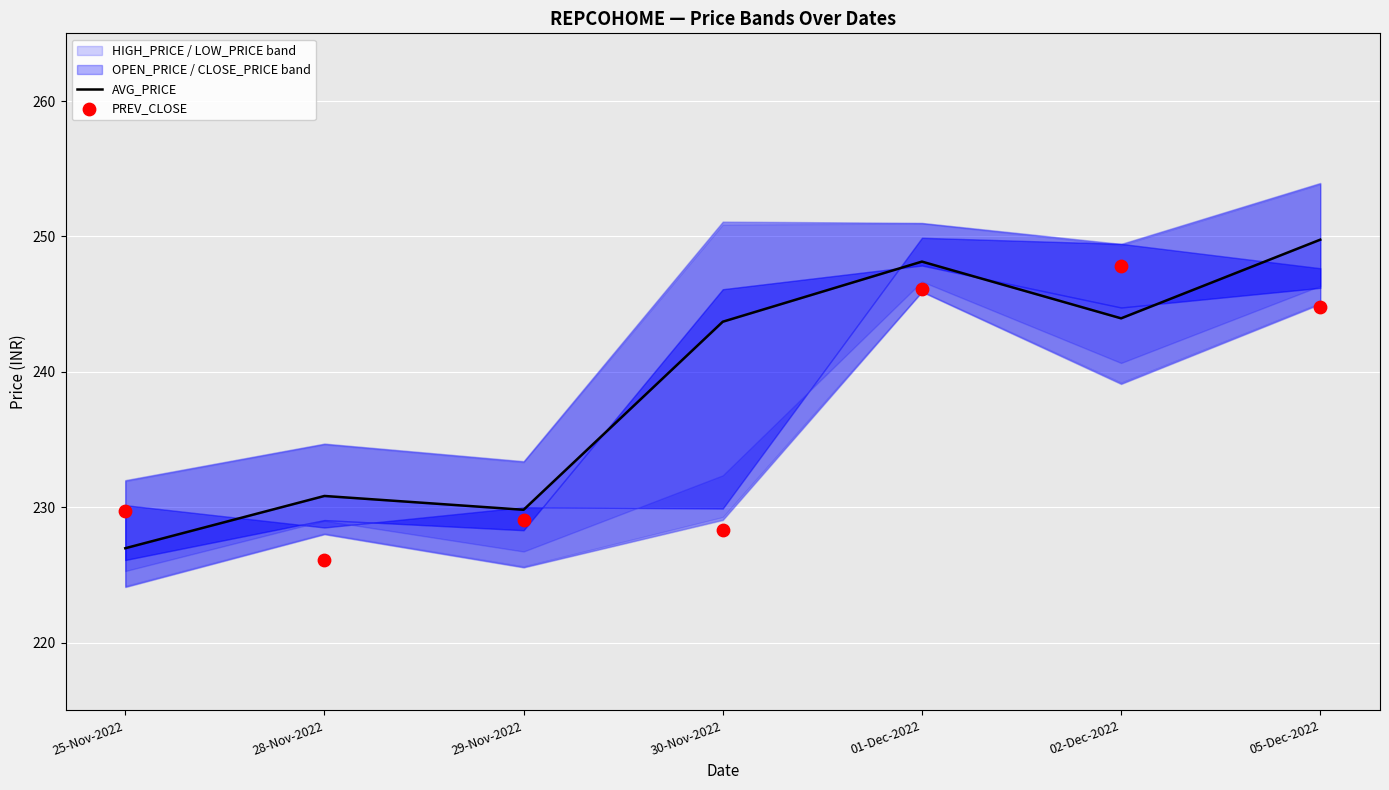

Is the value of AVG_PRICE at 30-Nov-2022 greater than the value of PREV_CLOSE at 30-Nov-2022?

Yes